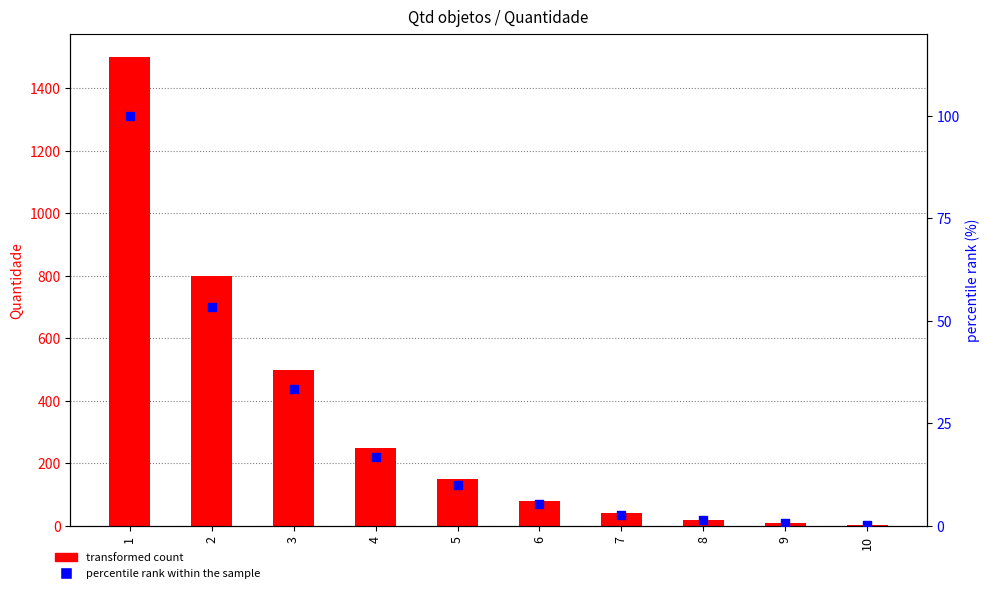

At how many categories does at least one series exceed 488?

3